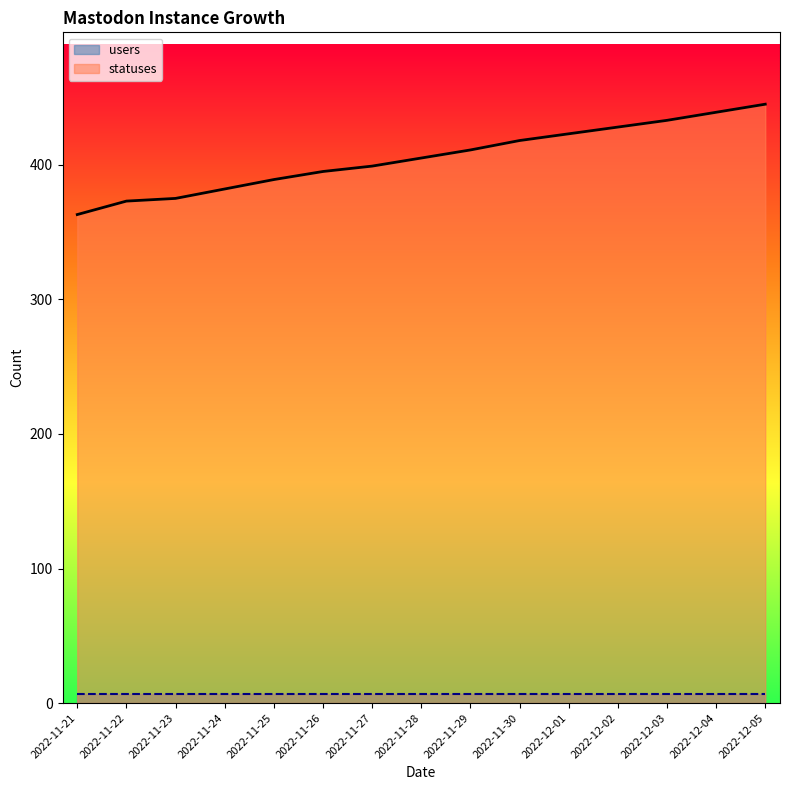

The value at 2022-11-25 is 186. True or false?

False